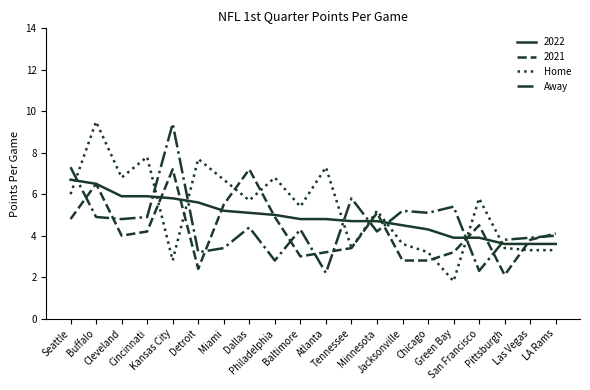

True or false: Away and Home cross at least once.

True